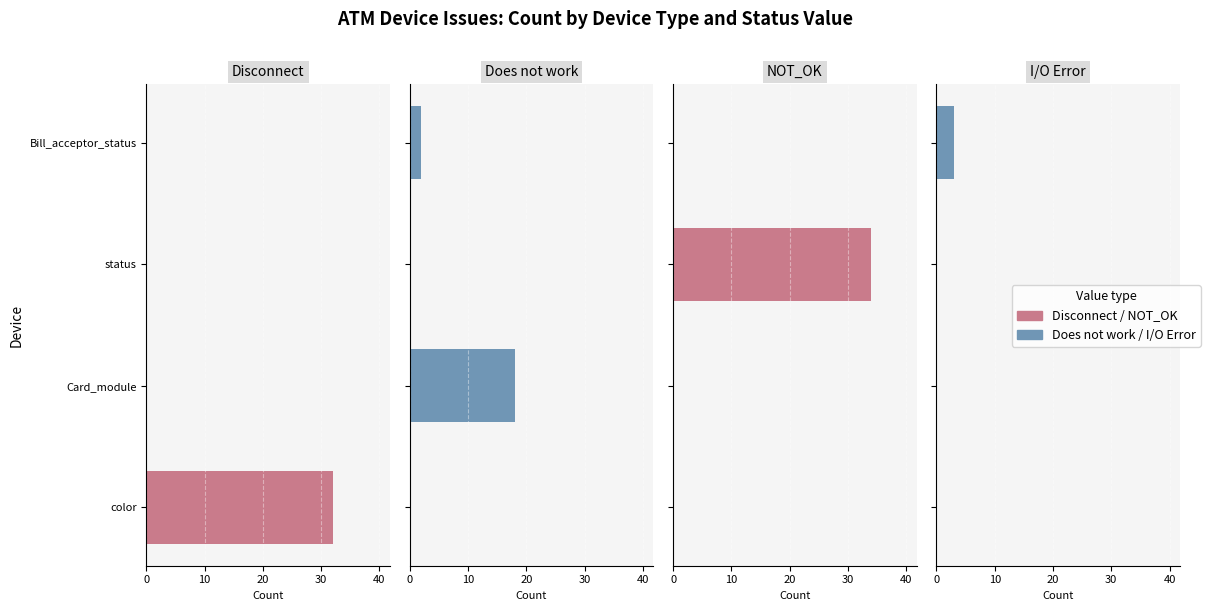

Which series has the widest spread of values?

NOT_OK